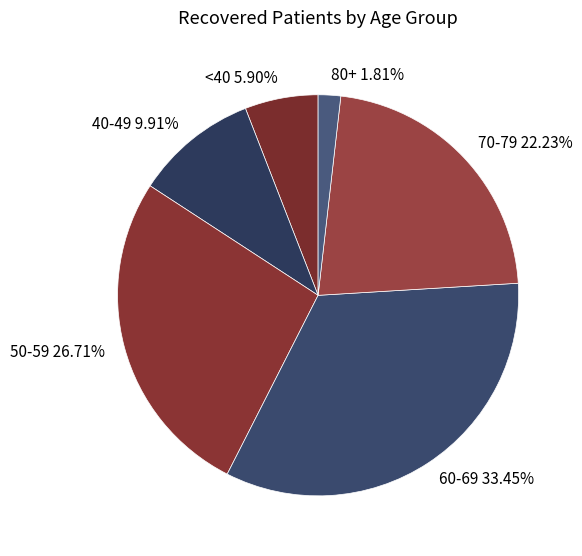

Approximately how many times larger is the value at 60-69 33.45% compared to 50-59 26.71%?

1.3